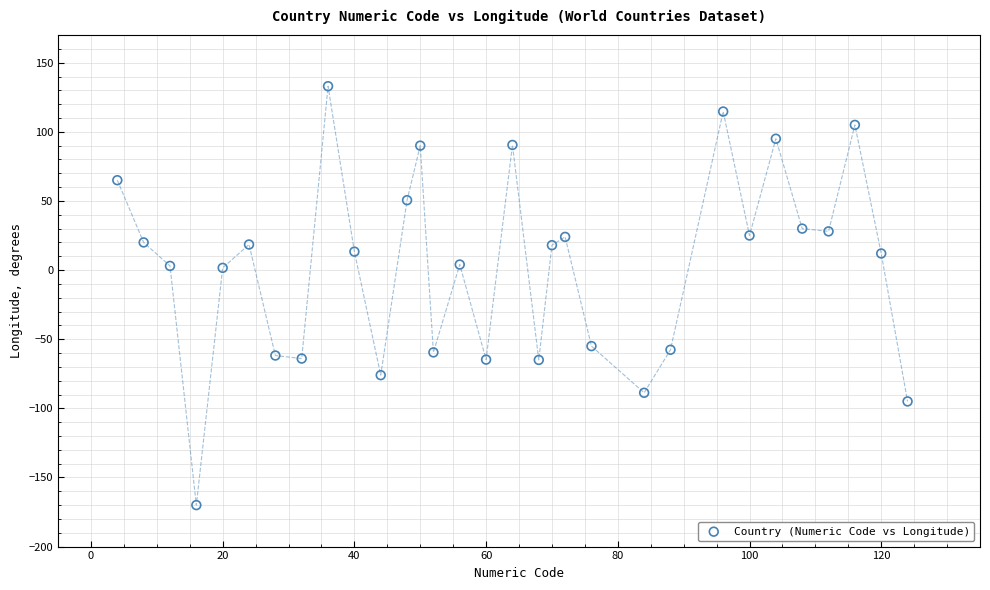

What is the range of Y values (max minus min)?

303.0